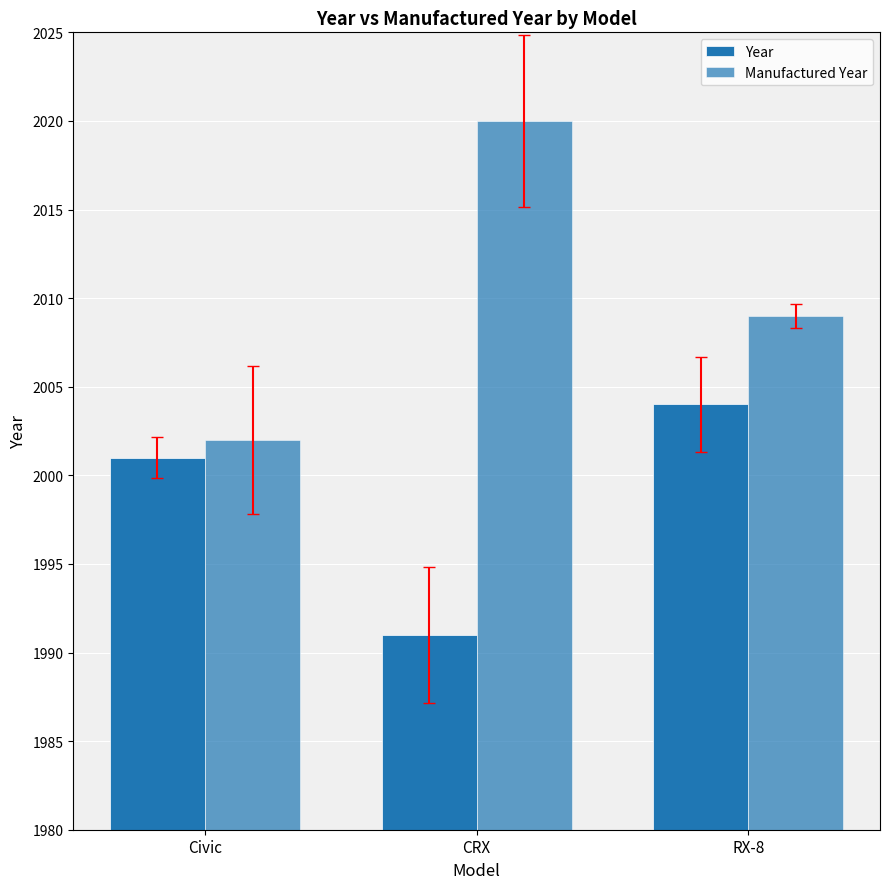

Reading left to right, what are all the values shown in this chart?

Year: 2001	1991	2004
Manufactured Year: 2002	2020	2009